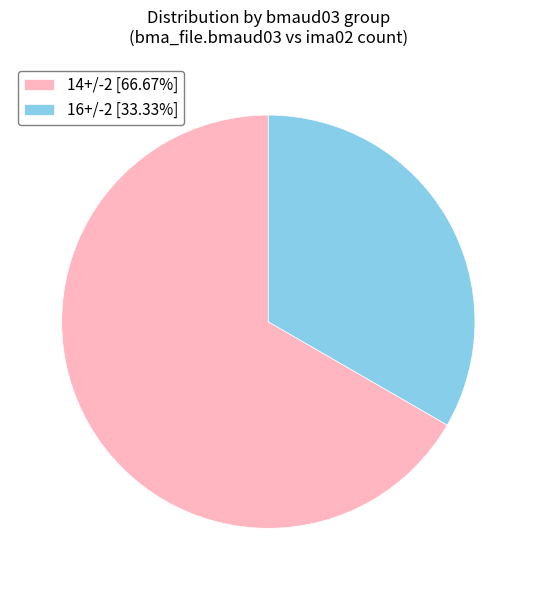

Combined, do 16+/-2 [33.33%] and 14+/-2 [66.67%] account for over 50%?

Yes